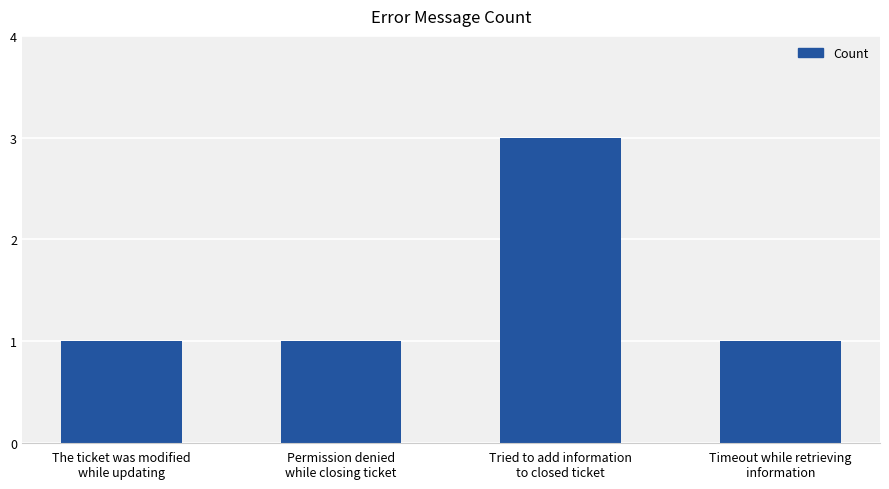

What position from the right is Timeout while retrieving
information?

1